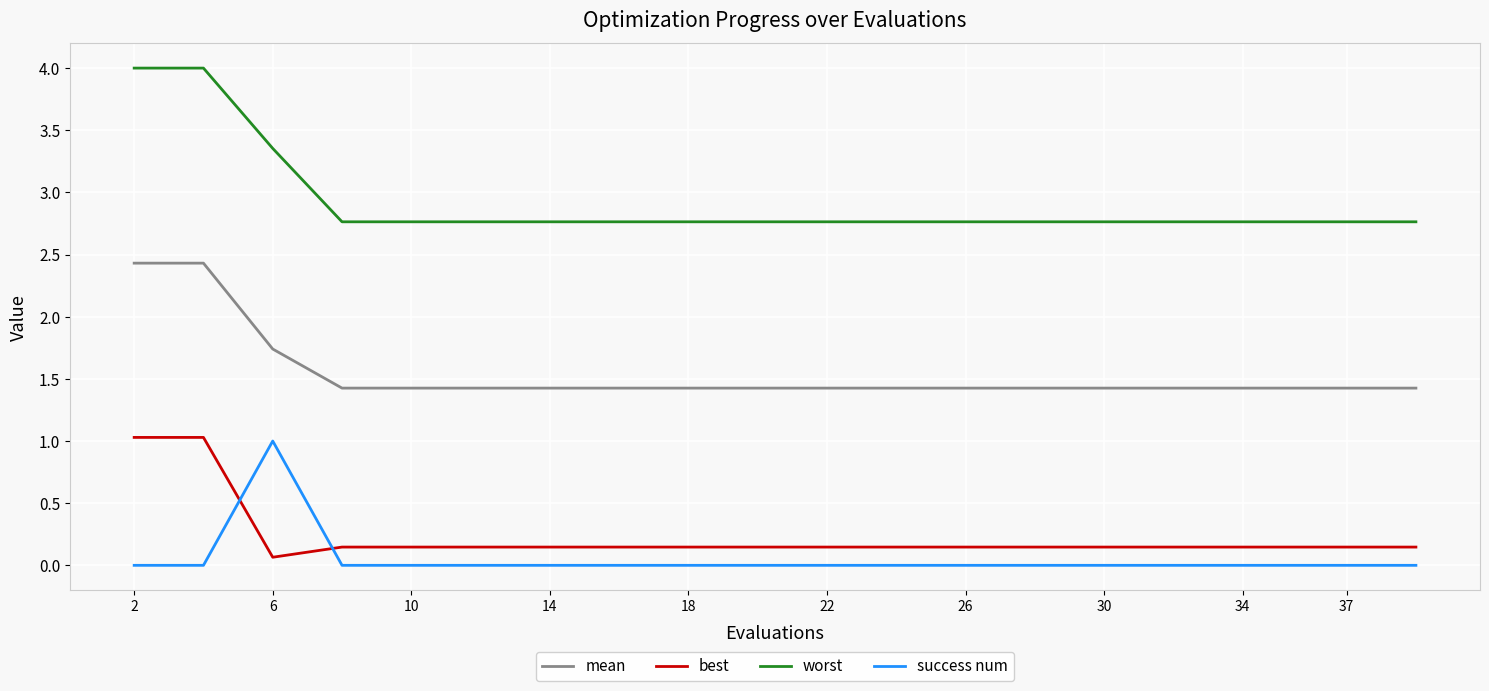

How many lines are shown in the chart?

4